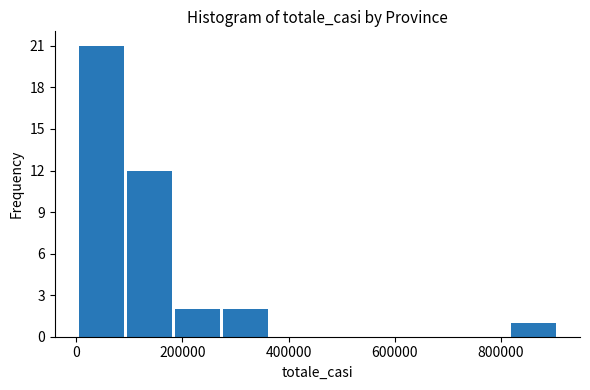

Reading left to right, list every bar in this chart as the range it spans on the x-axis followed by its height. Neither the bar edges nor the heights are printed on the chart, so give them approximately, as read against the axes.

0 to 100000: 21
100000 to 180000: 12
180000 to 280000: 2
280000 to 360000: 2
360000 to 460000: 0
460000 to 540000: 0
540000 to 640000: 0
640000 to 720000: 0
720000 to 820000: 0
820000 to 900000: 1